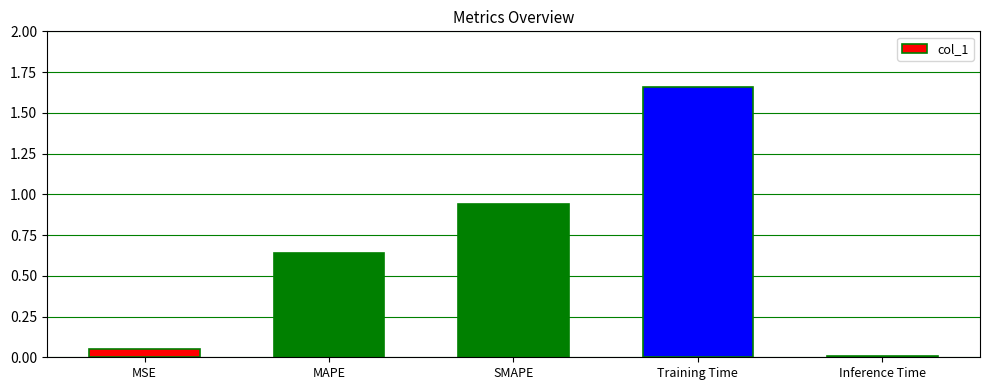

What is the sum of all values?

3.3